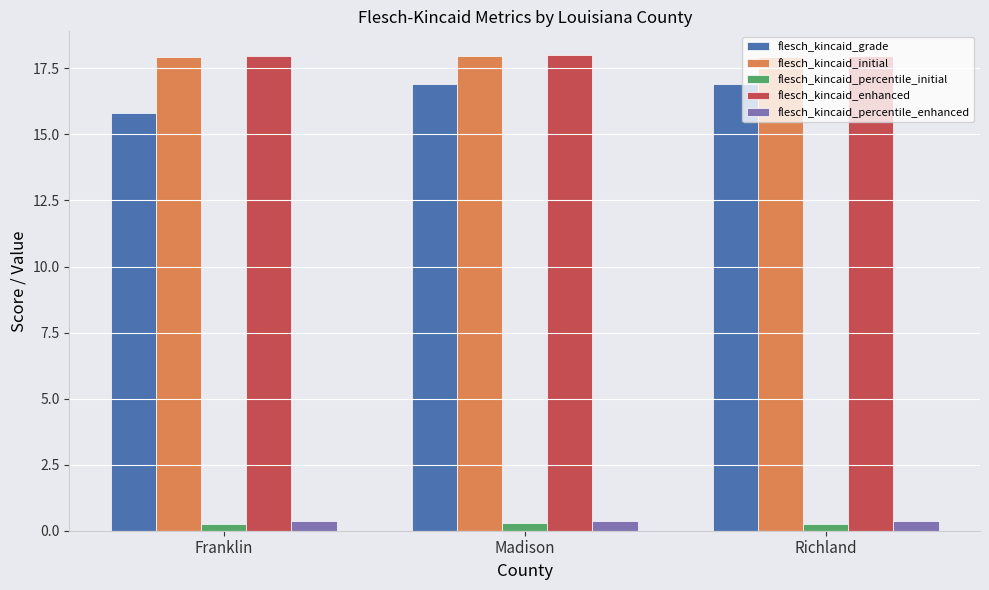

What is the sum of all flesch_kincaid_grade values?

49.6